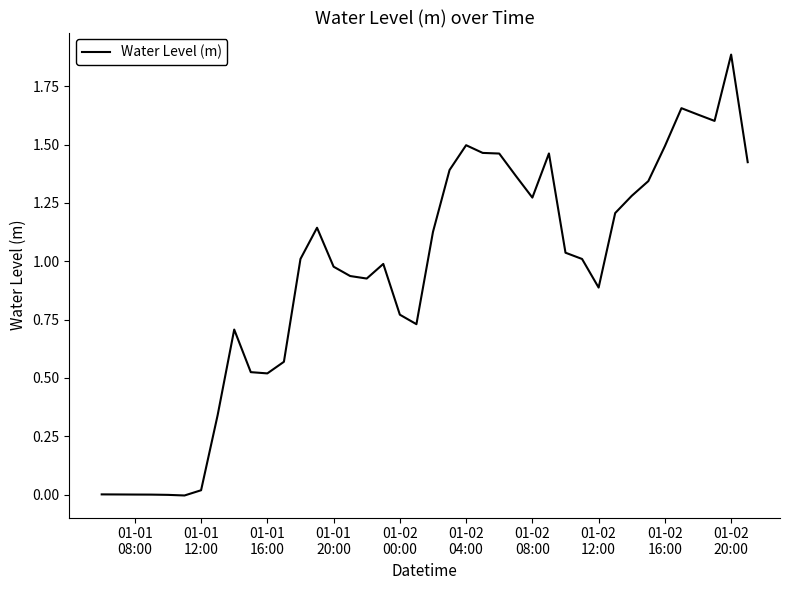

What is the maximum value shown in the chart?

1.9